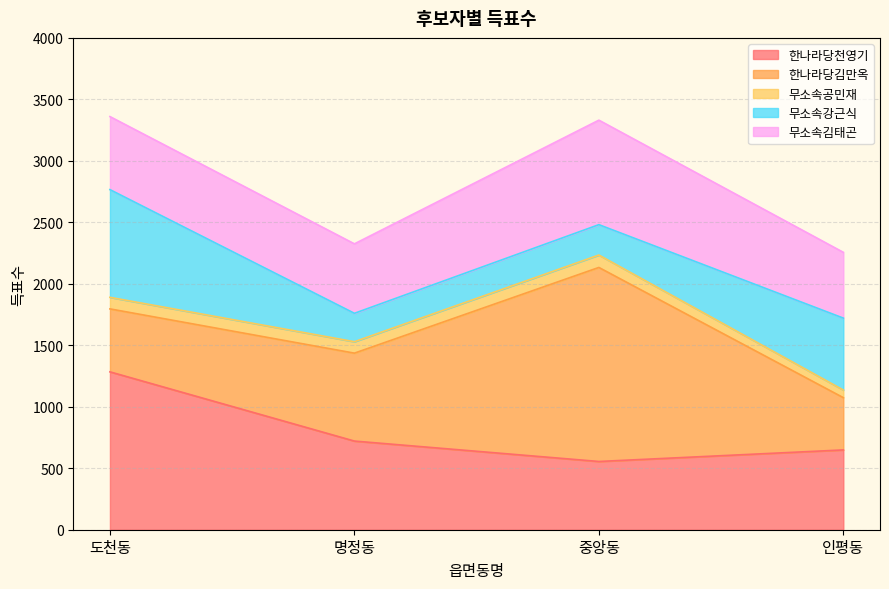

What is the approximate value of 한나라당김만옥 at 명정동?

715